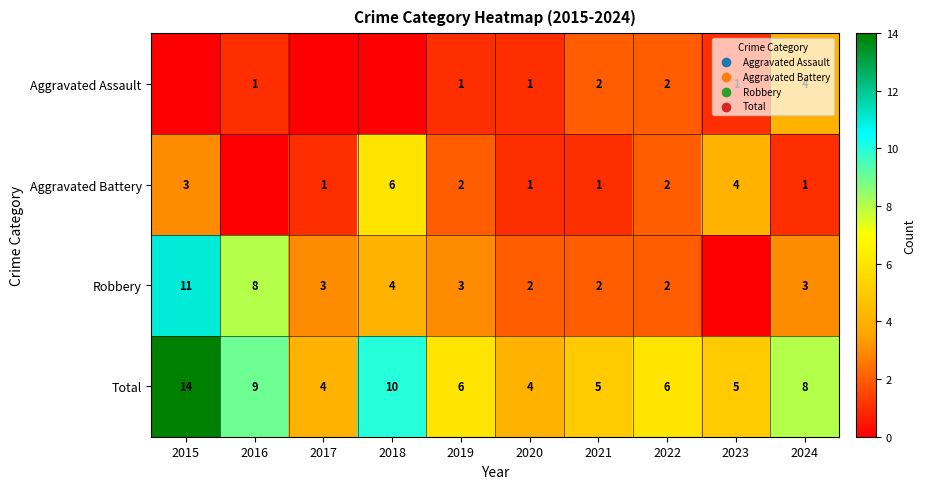

What is the spread (max minus min) of values at 2019?

5